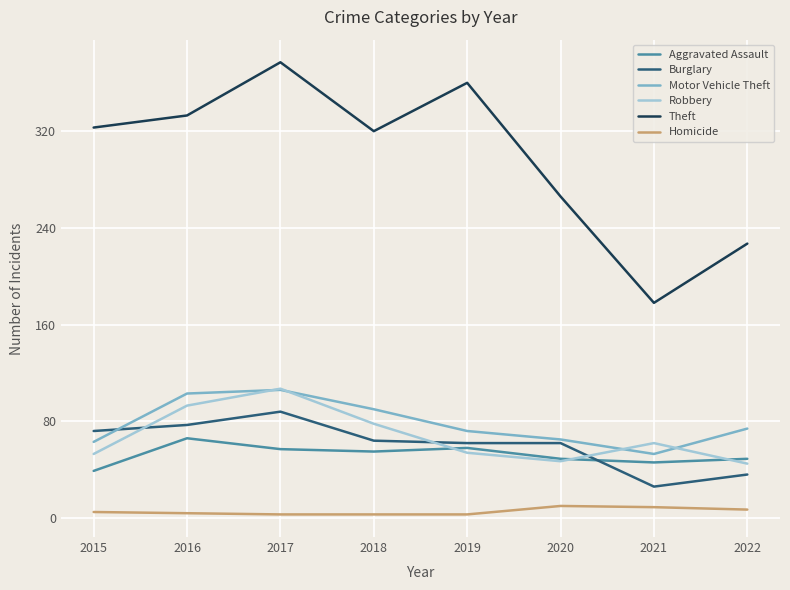

True or false: Aggravated Assault and Robbery intersect in this chart.

True